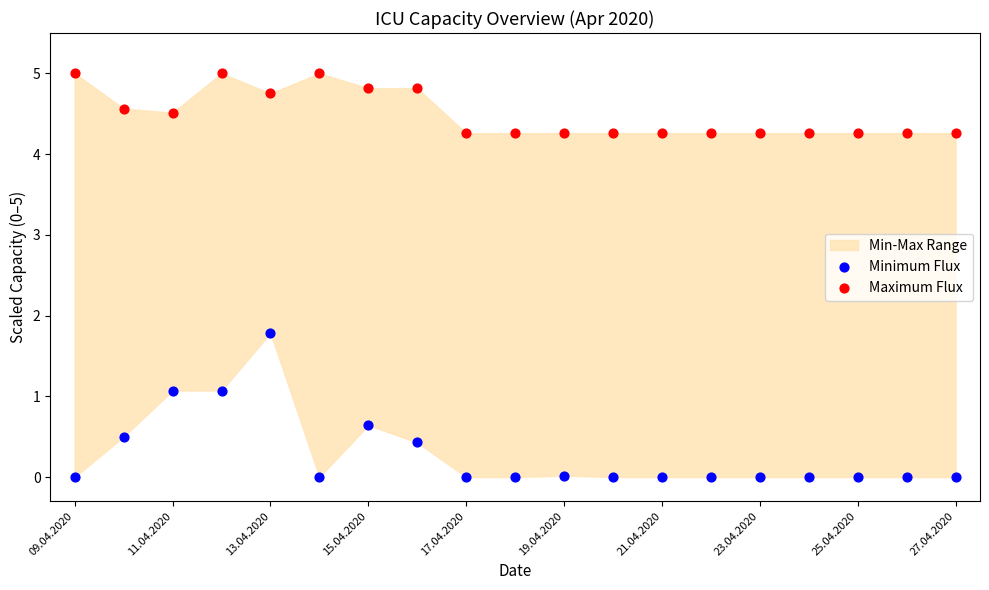

Across all data points, what is the range of Y values (max minus min)?

5.0